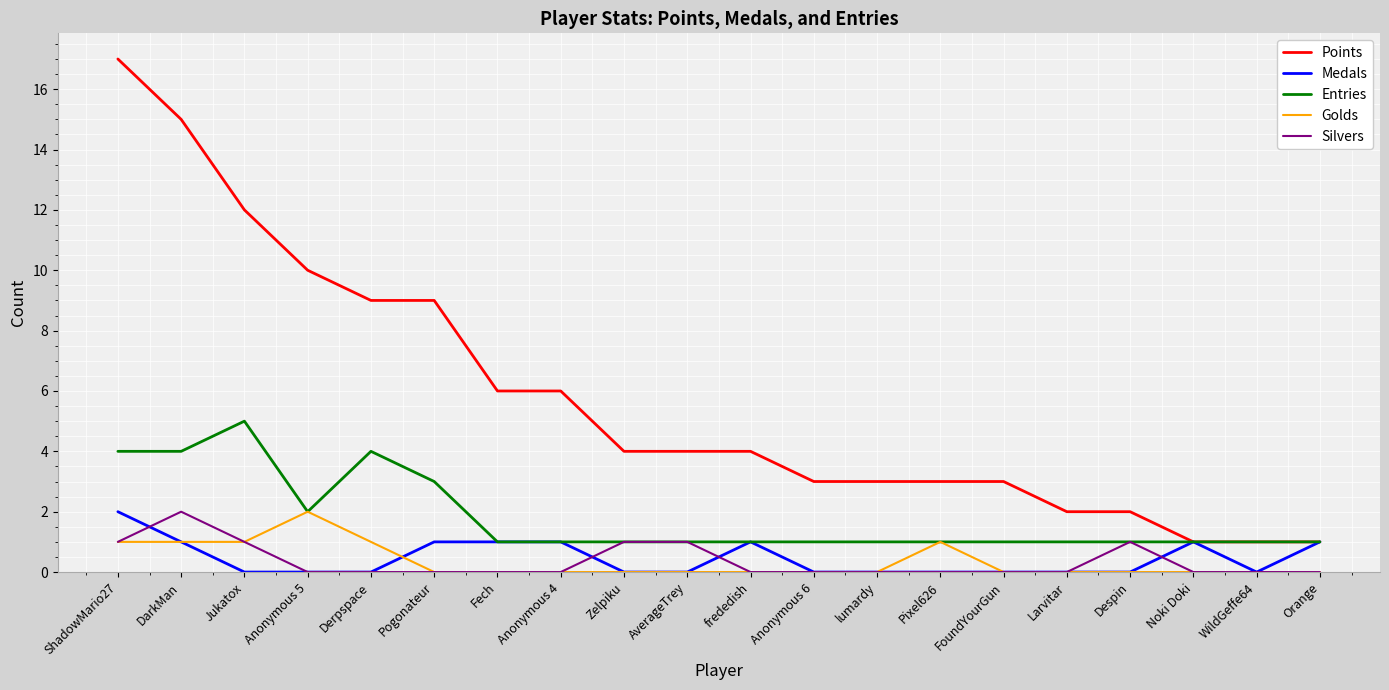

What is the greatest value displayed?

17